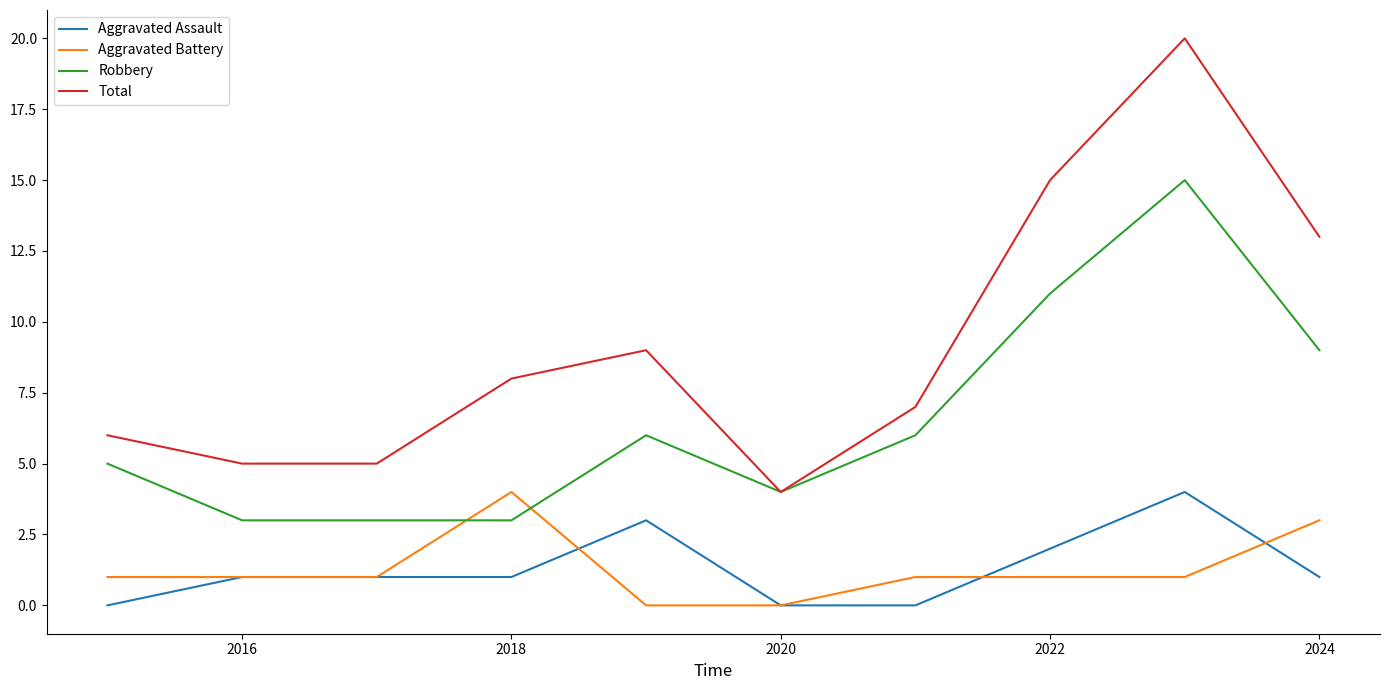

Which series has the widest spread of values?

Total